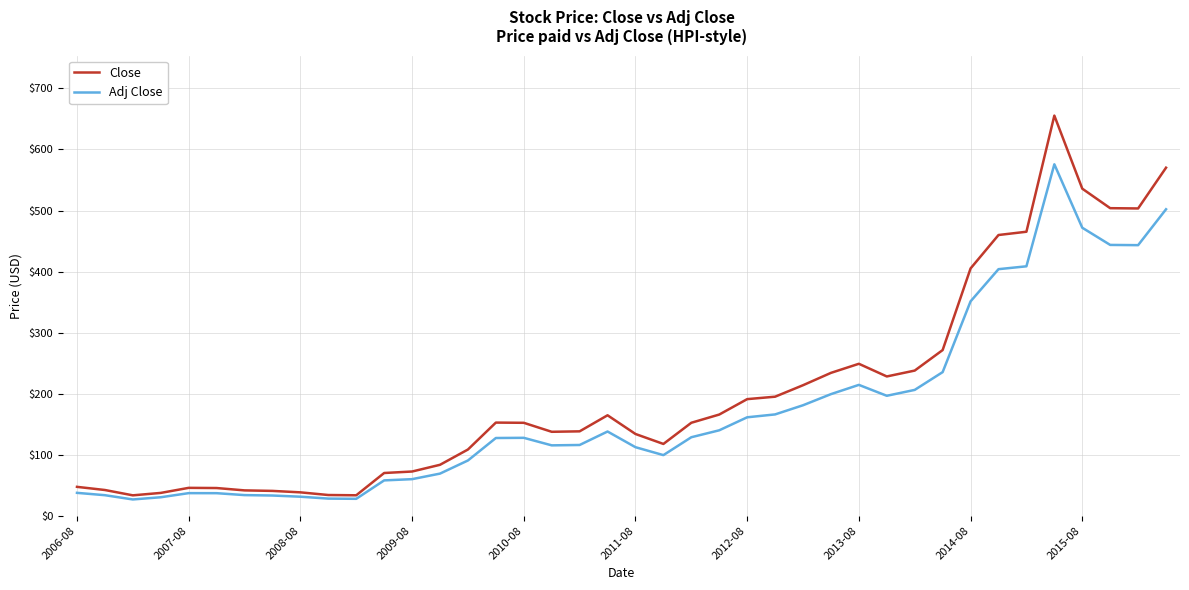

Which series has the largest range (max minus min)?

Close